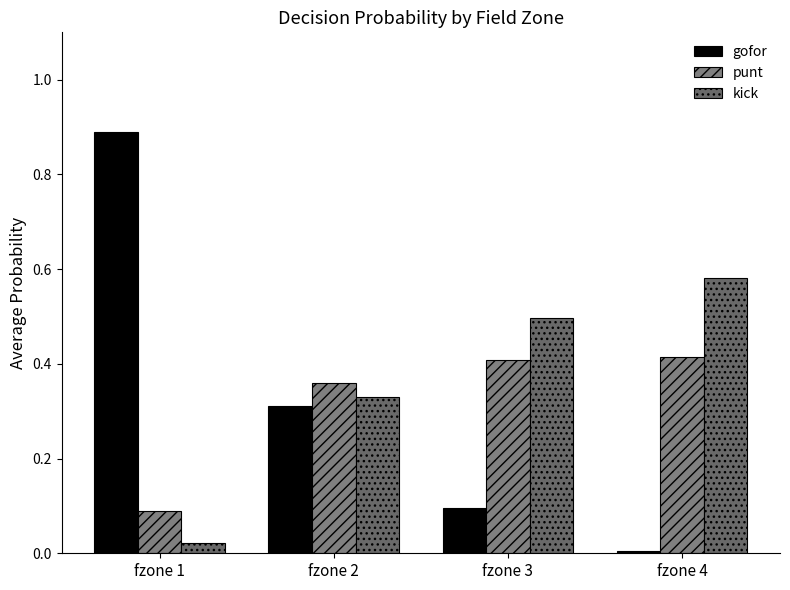

How many bars are there in each group?

3